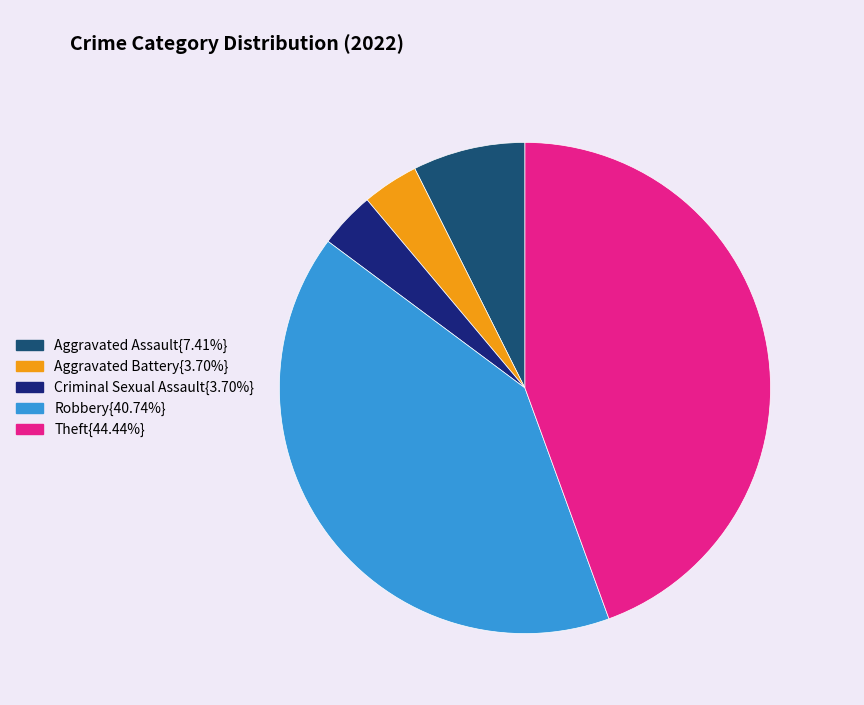

How many slices are in this pie chart?

5